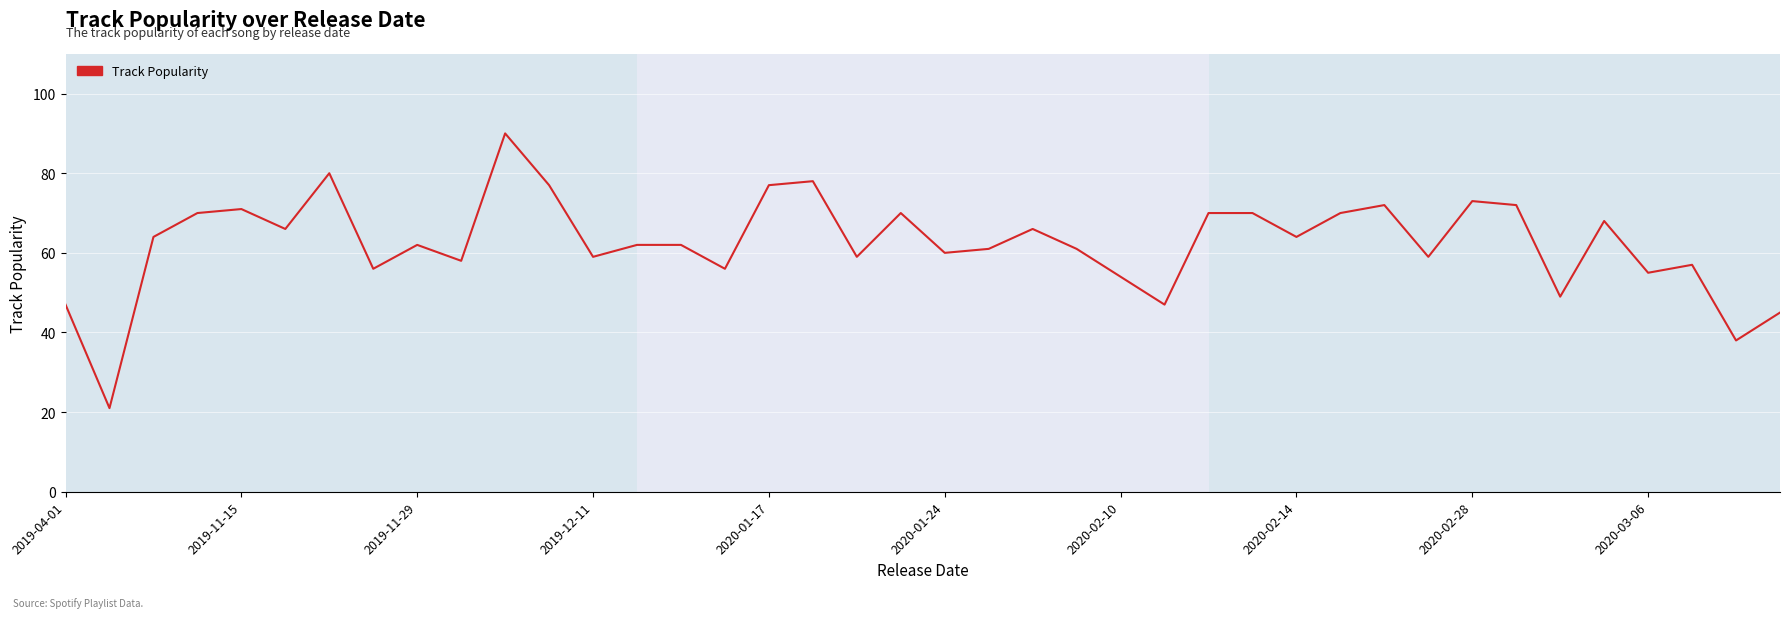

What is the smallest value displayed?

21